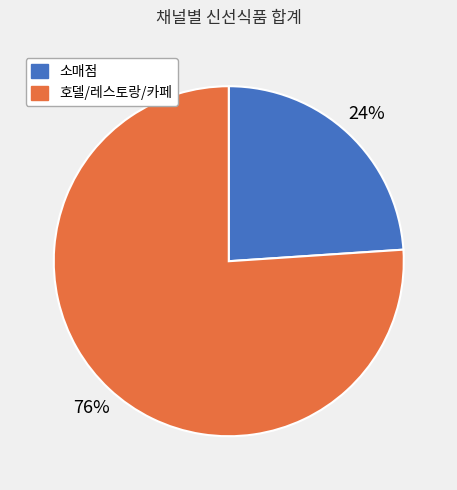

True or false: 호델/레스토랑/카페 accounts for 76% of the total.

True